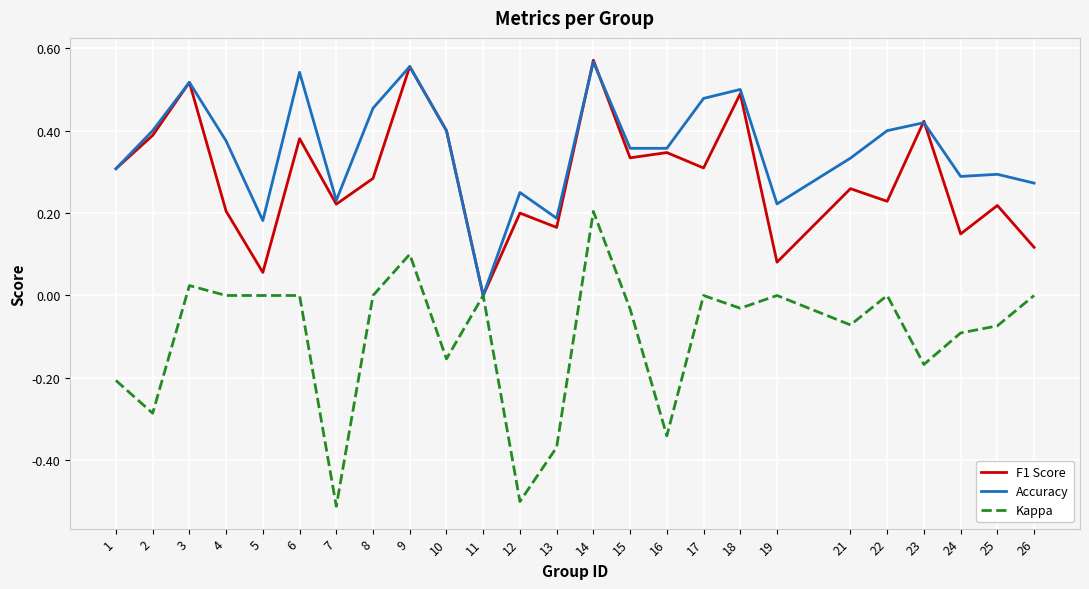

Which series has the largest total across all categories?

Accuracy